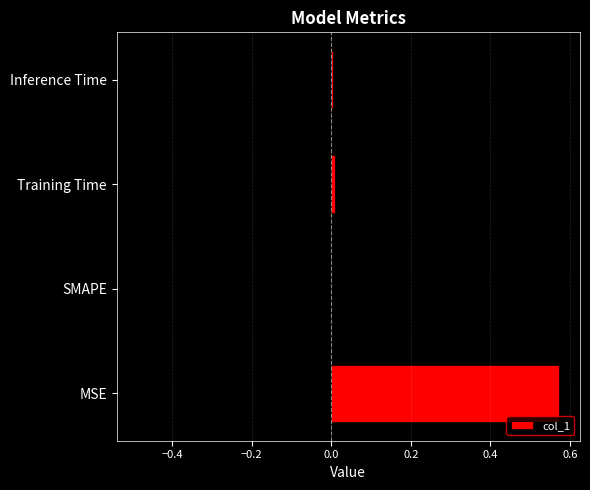

Reading left to right, extract all data points from this chart.

0.6	0.0	0.0	0.0